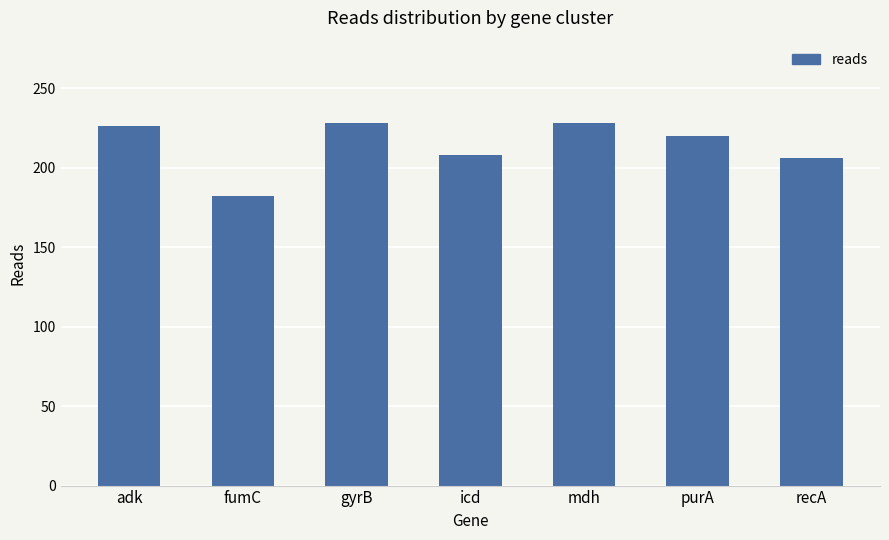

What is the difference between the maximum and second lowest values?

22